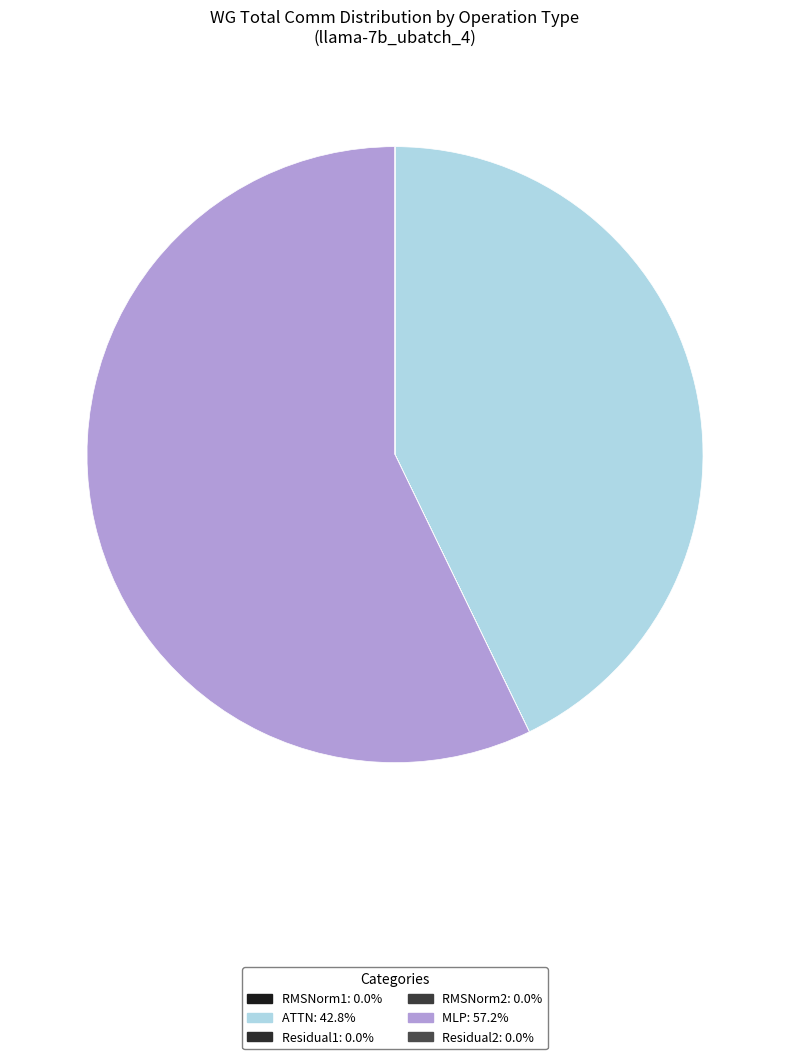

What is the change in value from ATTN to Residual2?

-11160.8